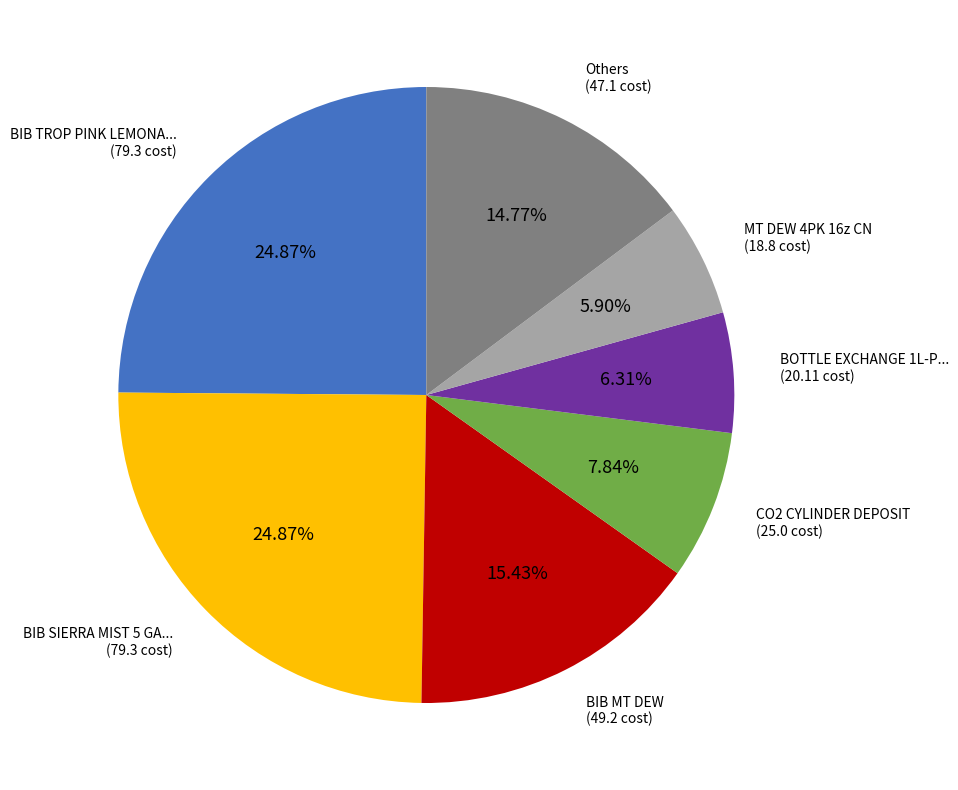

Is there any slice that represents more than half of the pie?

No